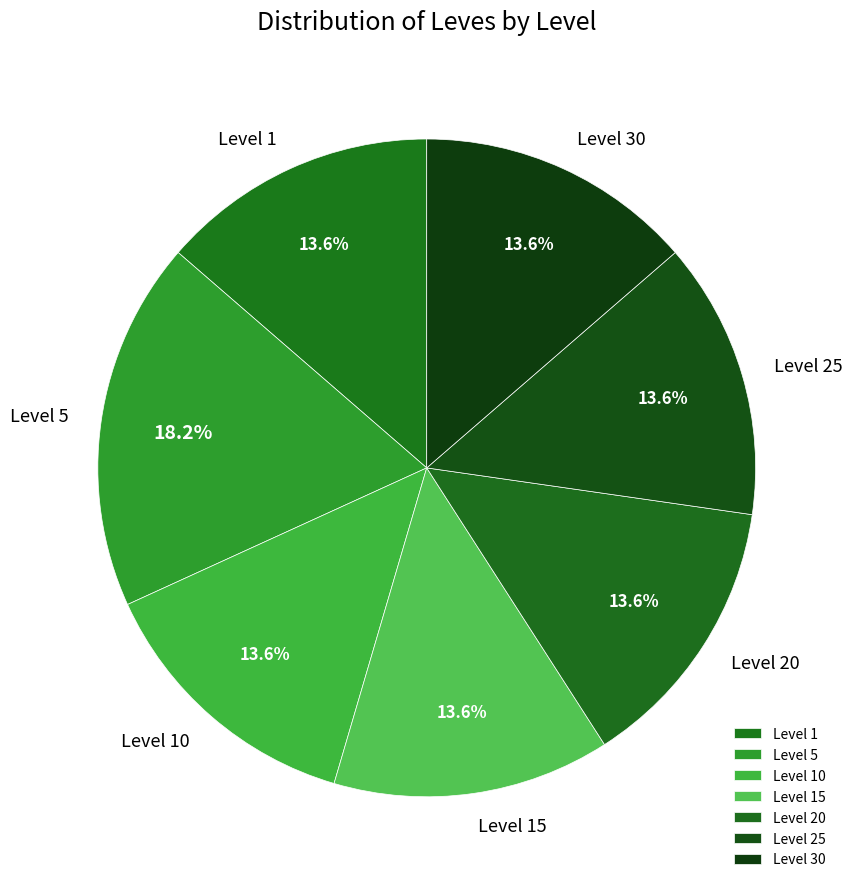

How much of the chart is everything except Level 30?

86.4%